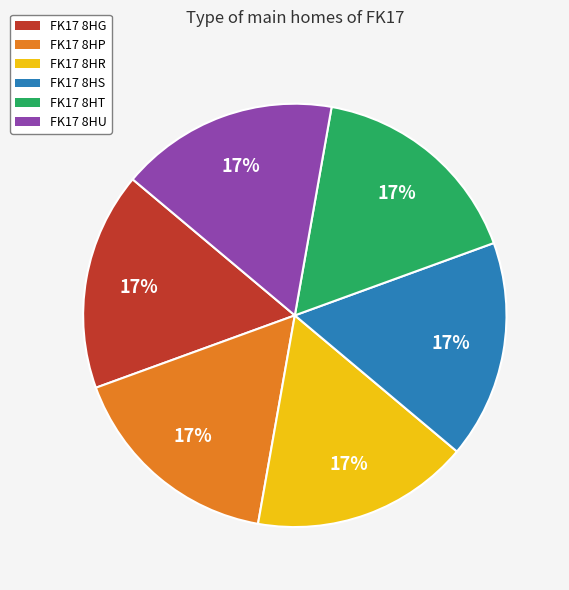

True or false: FK17 8HS accounts for 10% of the total.

False